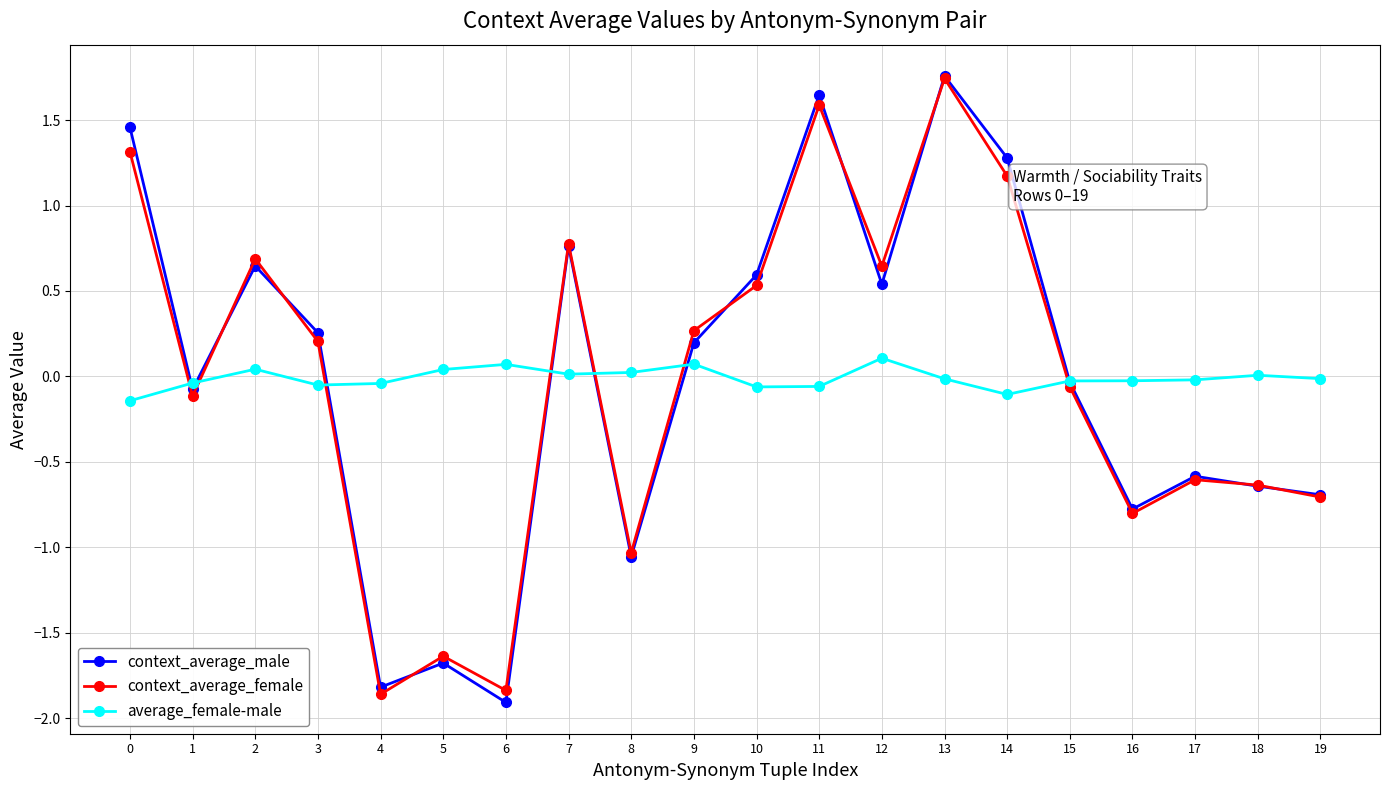

What is the sum of all context_average_female values?

-0.4